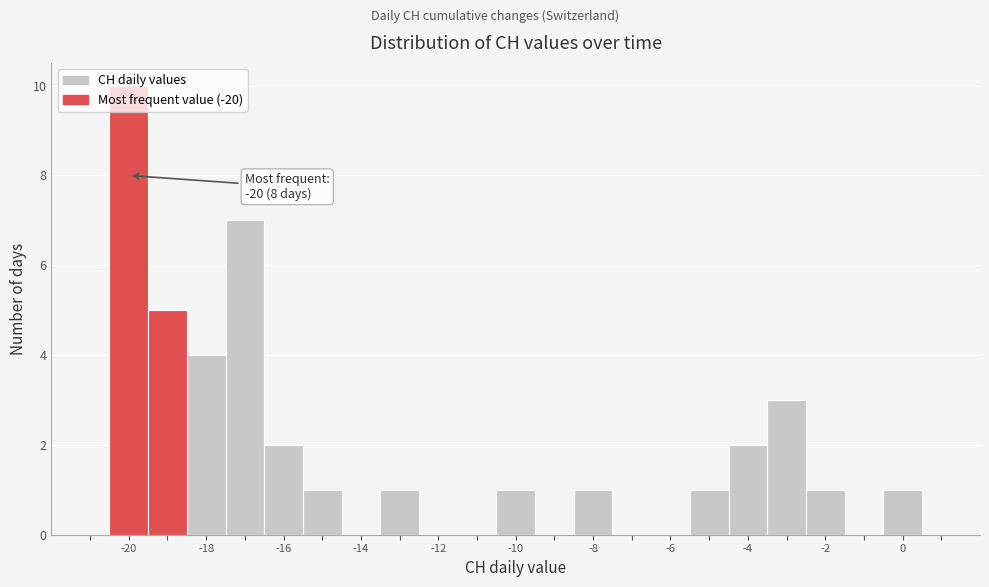

Over which range of the x-axis is the bar tallest?

-20.5 to -19.5